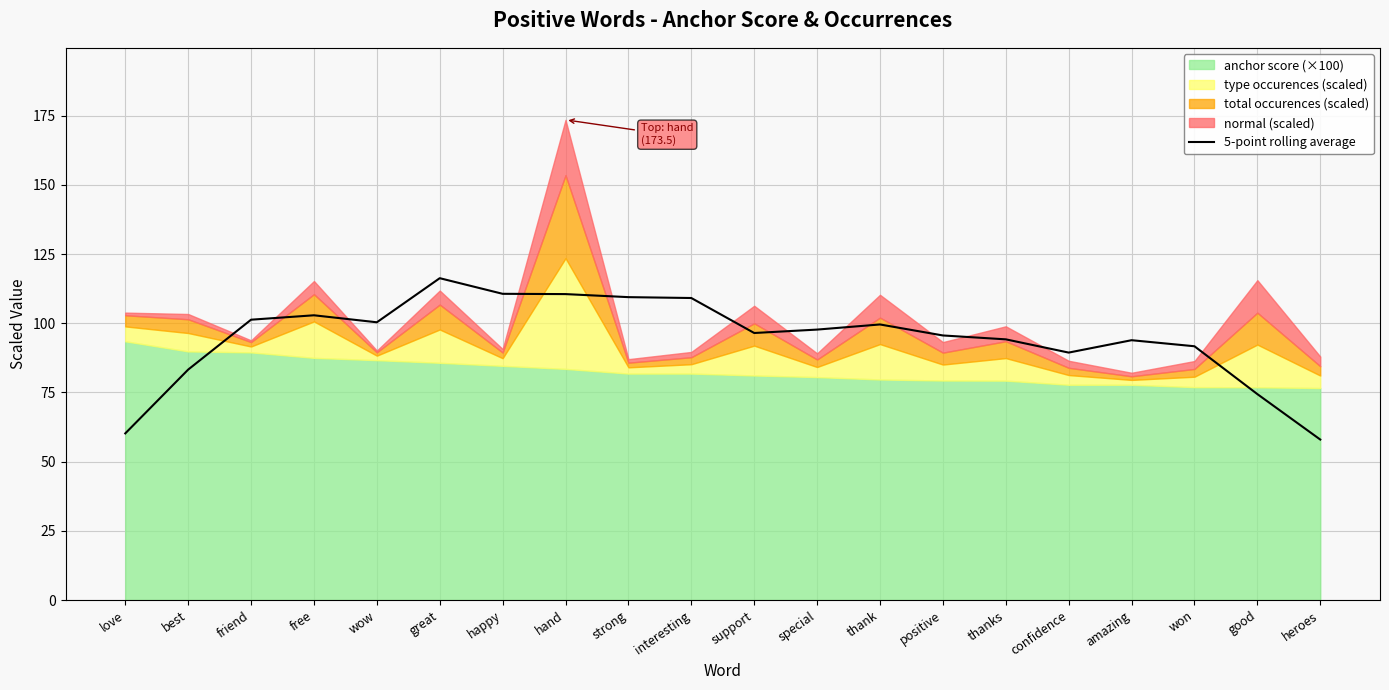

Reading left to right, extract all data points from this chart.

60.2	83.3	101.3	102.9	100.4	116.3	110.6	110.5	109.4	109.1	96.5	97.7	99.6	95.6	94.2	89.4	93.9	91.7	74.4	58.0